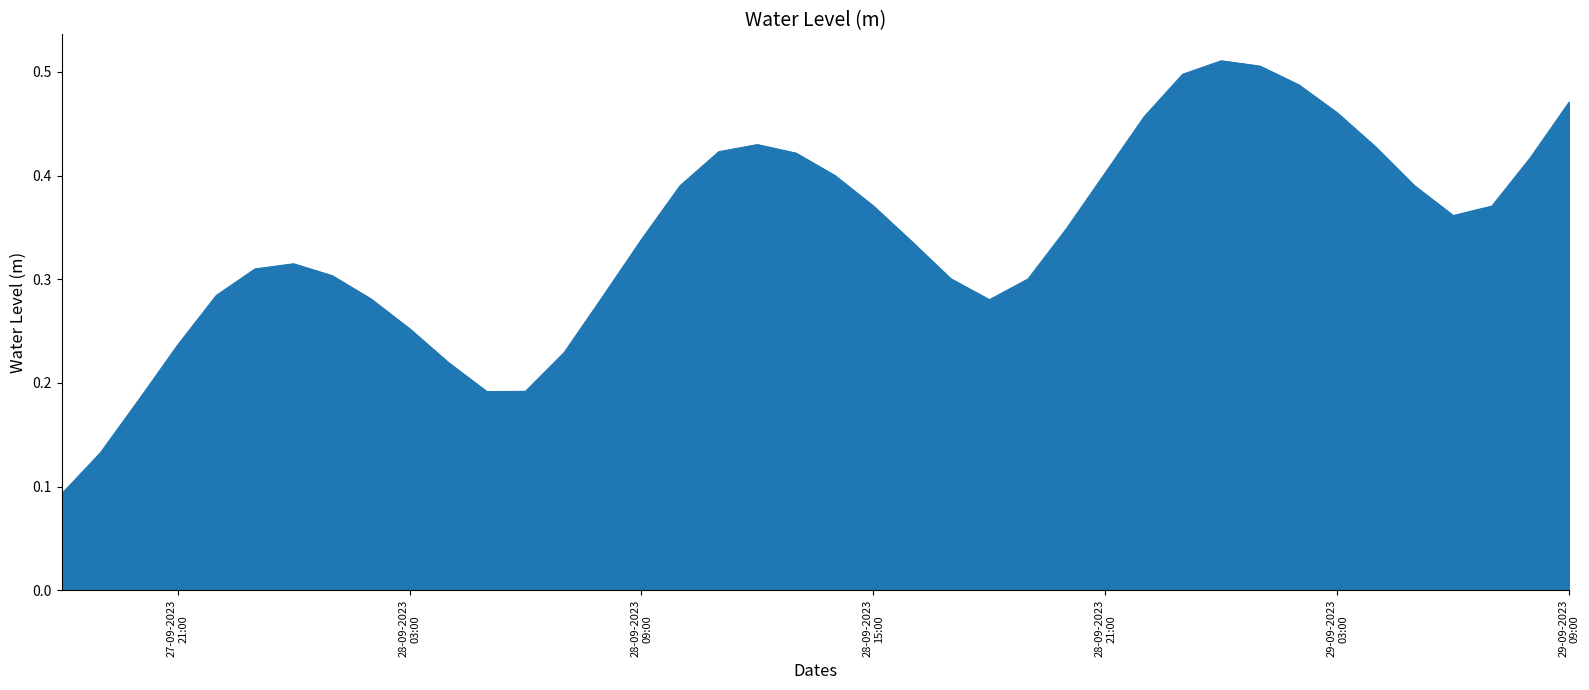

What is the difference between the maximum and minimum values?

0.4